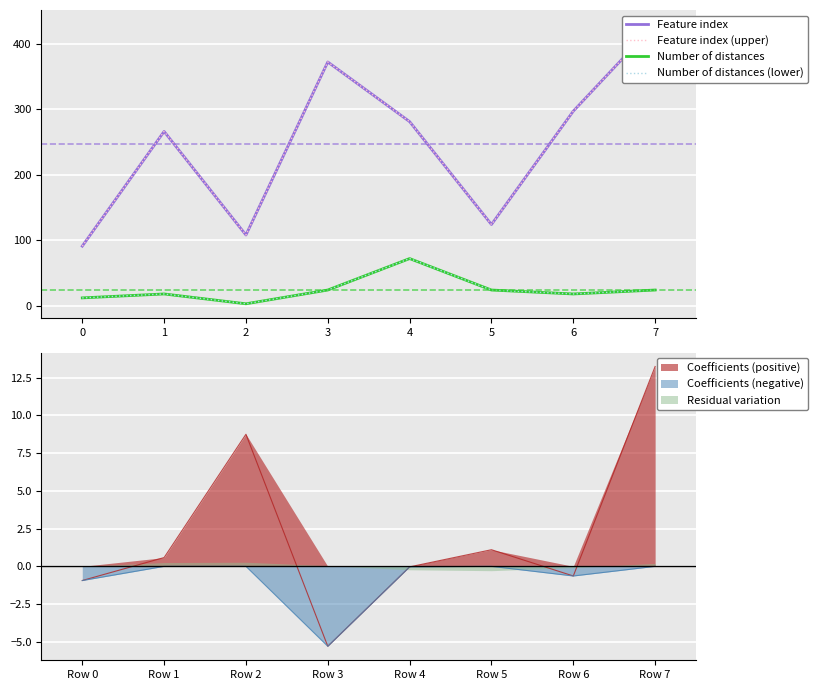

In Feature index (upper), how many points are lower than both neighbors (excluding endpoints)?

2